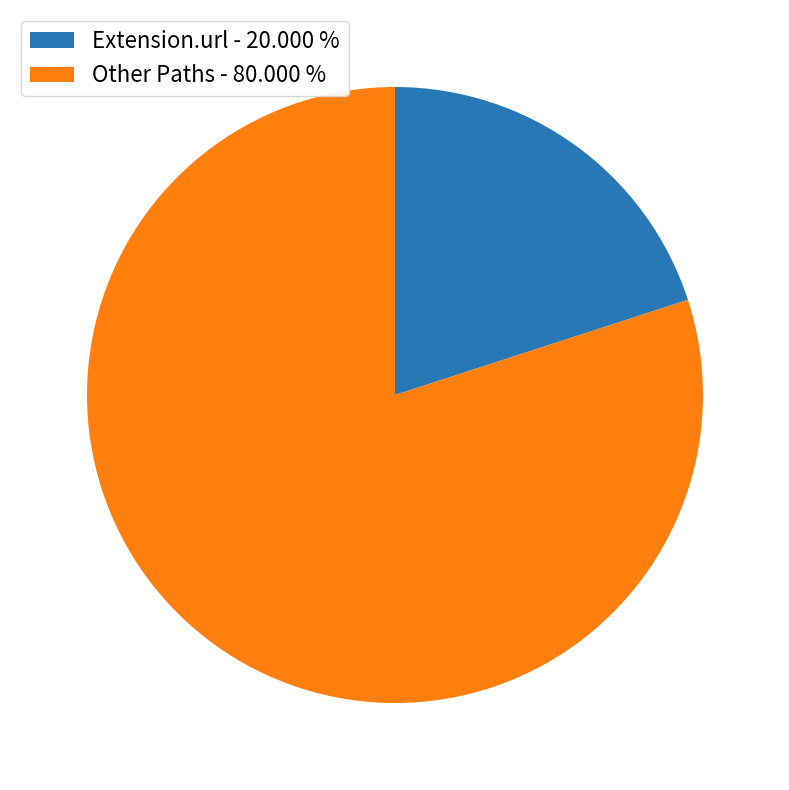

Which category has the biggest portion of the pie?

Other Paths - 80.000 %